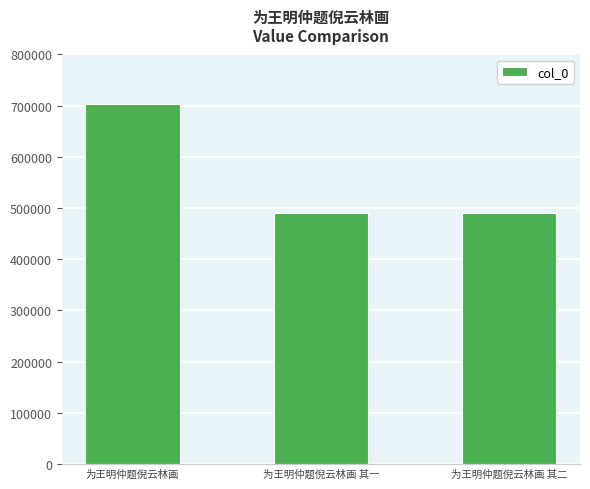

How many bars are there in total?

3